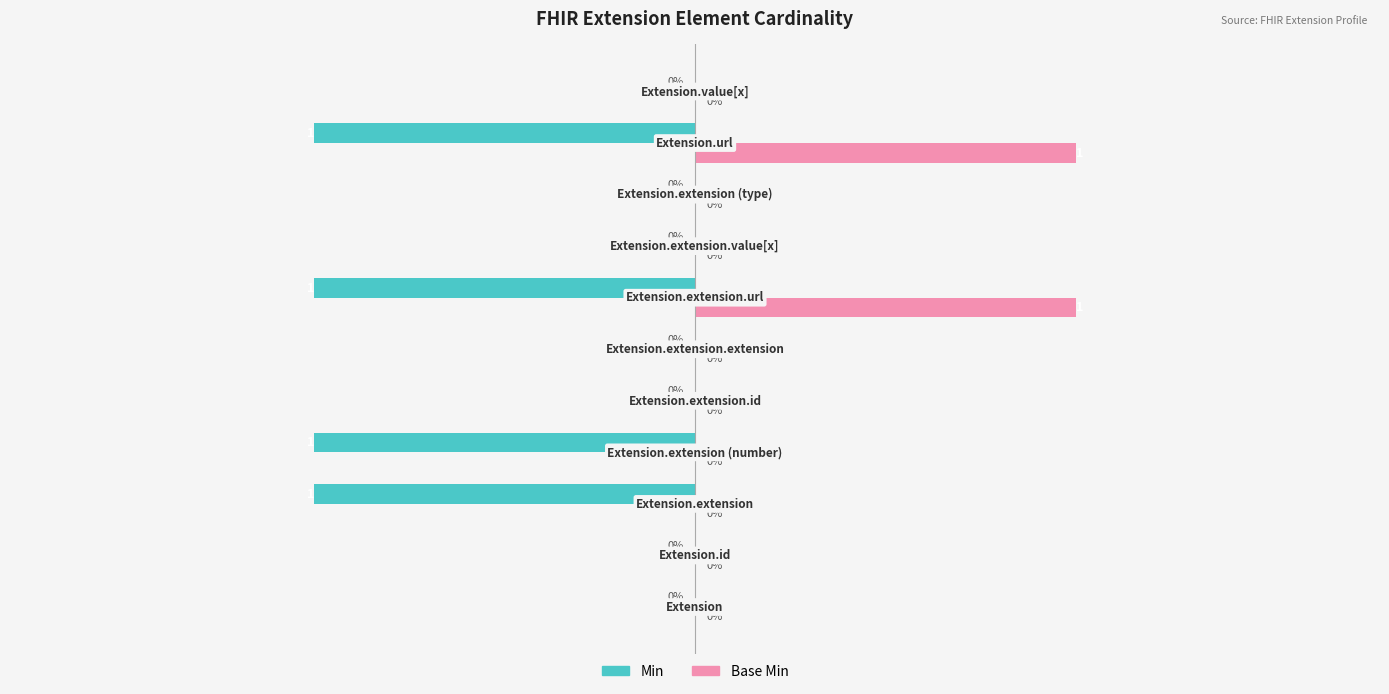

Count the Min values in the range -1 to 0.

11